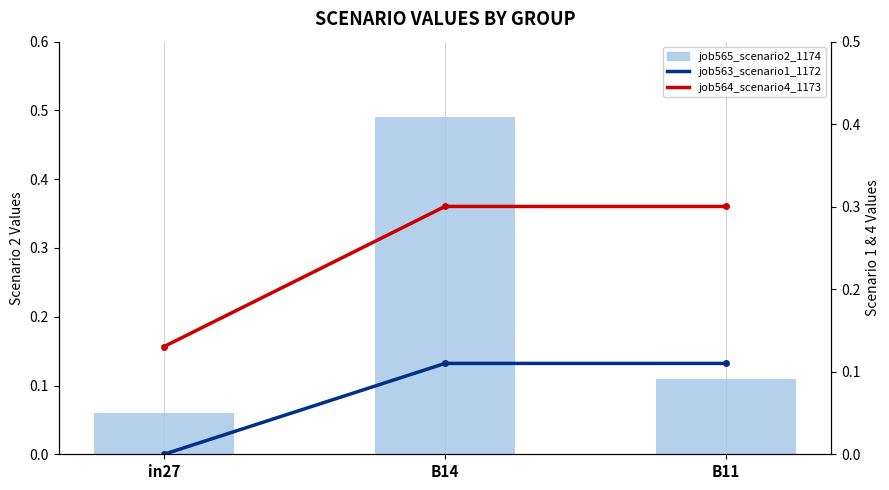

What are all the series names shown in the legend?

job565_scenario2_1174, job563_scenario1_1172, job564_scenario4_1173